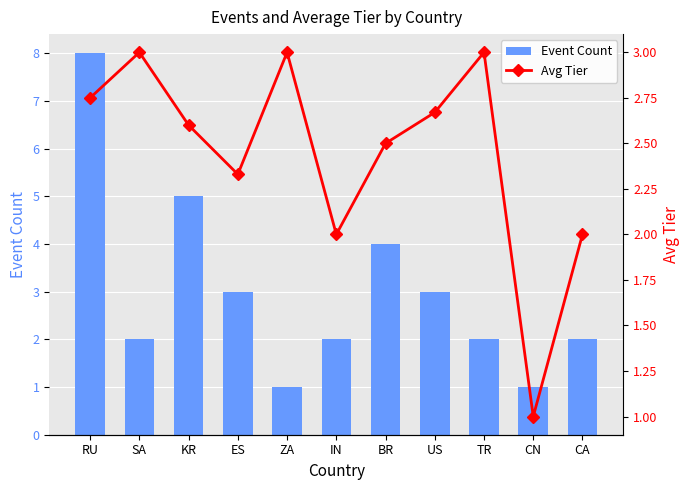

Between BR and CA, which series saw the biggest shift?

Event Count